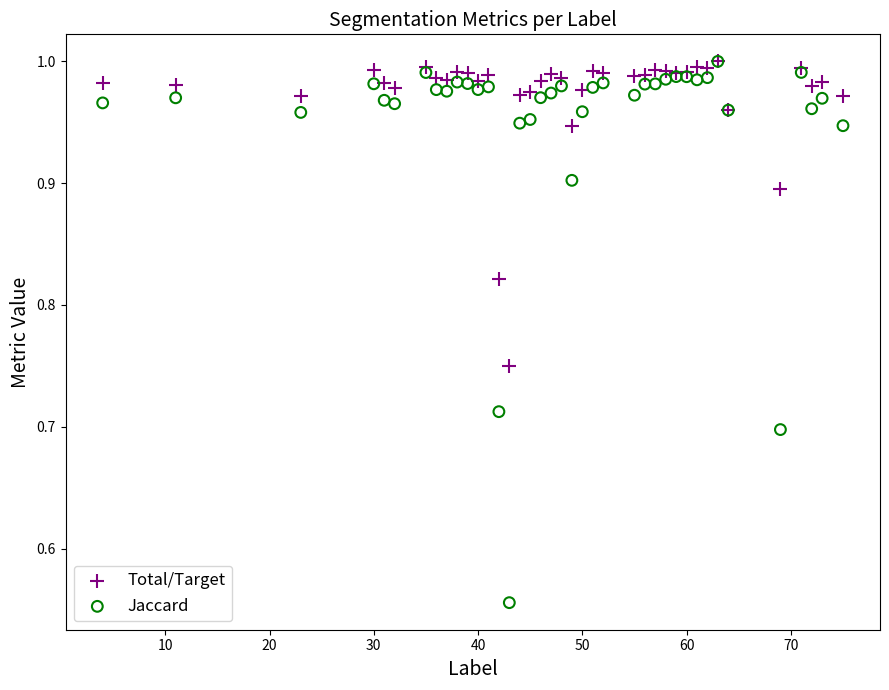

Which series has the largest Y range (max minus min)?

Jaccard